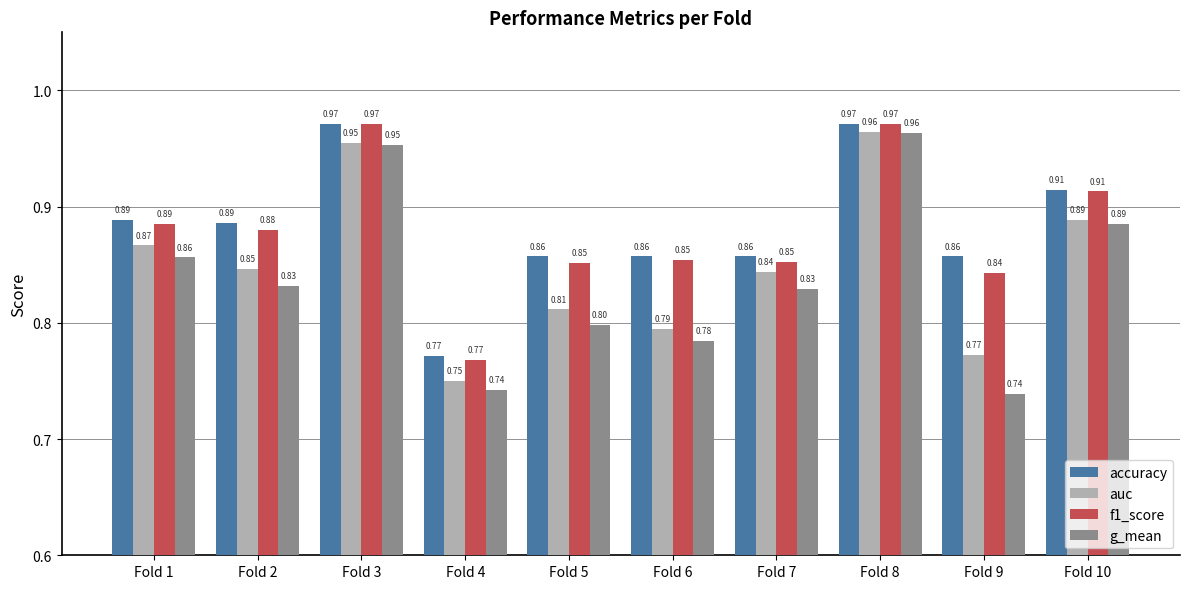

What is the difference between the maximum and second lowest values in the g_mean series?

0.2